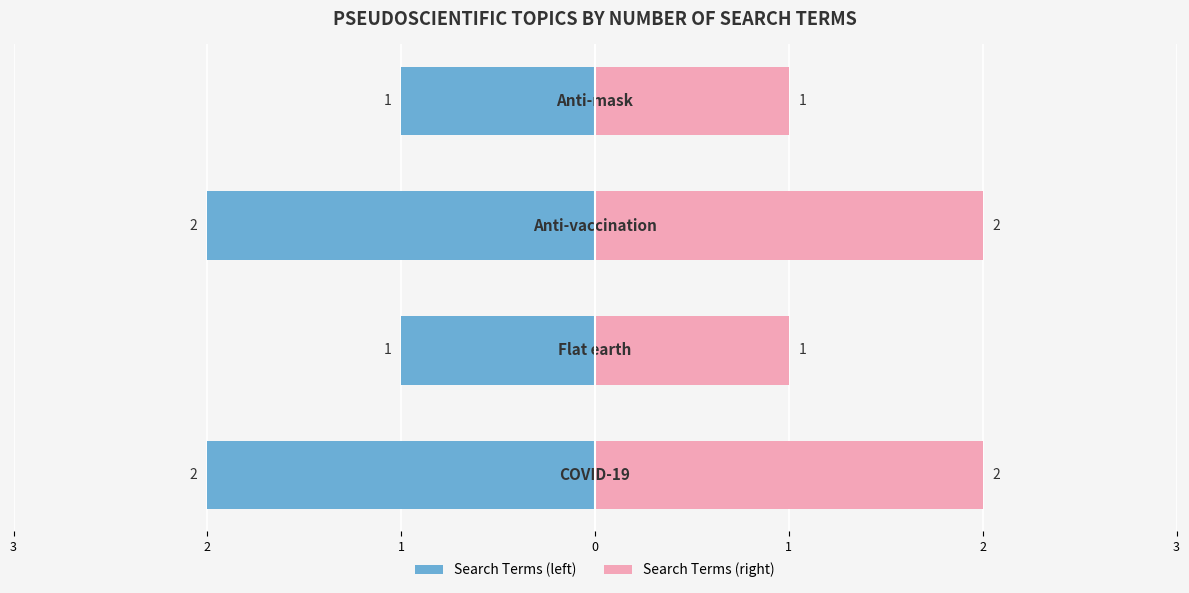

Which has a higher value, 2 or 1?

2